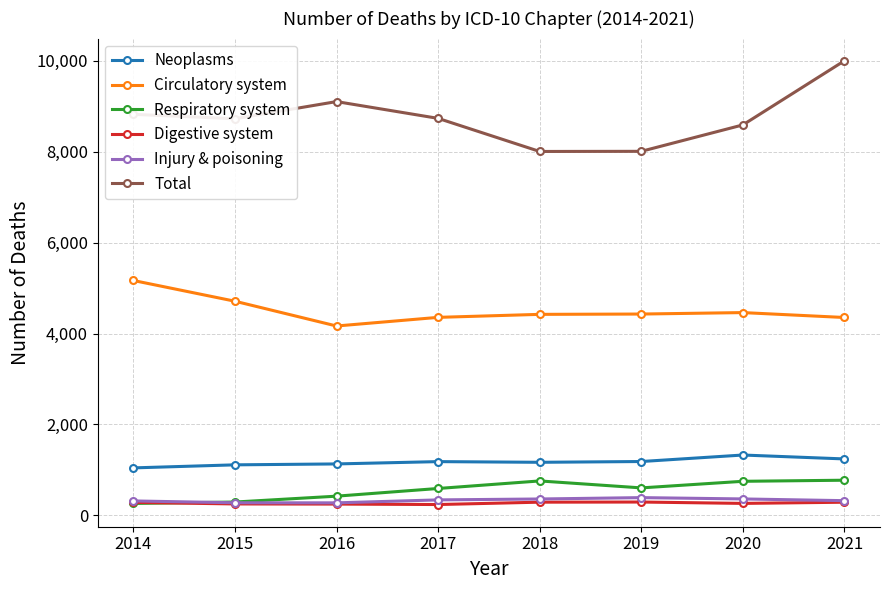

Is this an area chart (filled region under the line)?

No